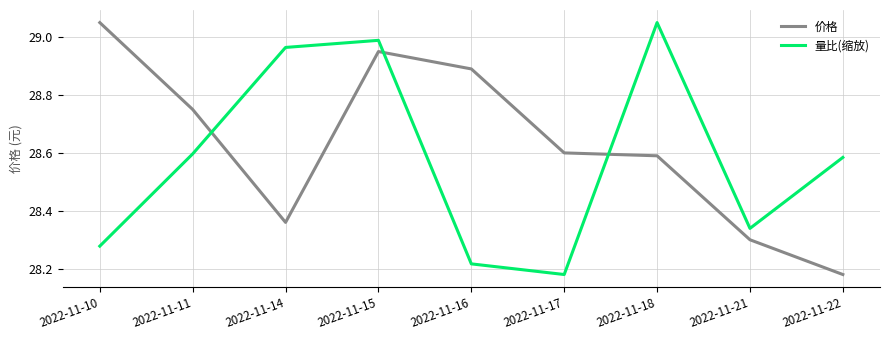

How many interior local peaks does the 价格 series have?

1